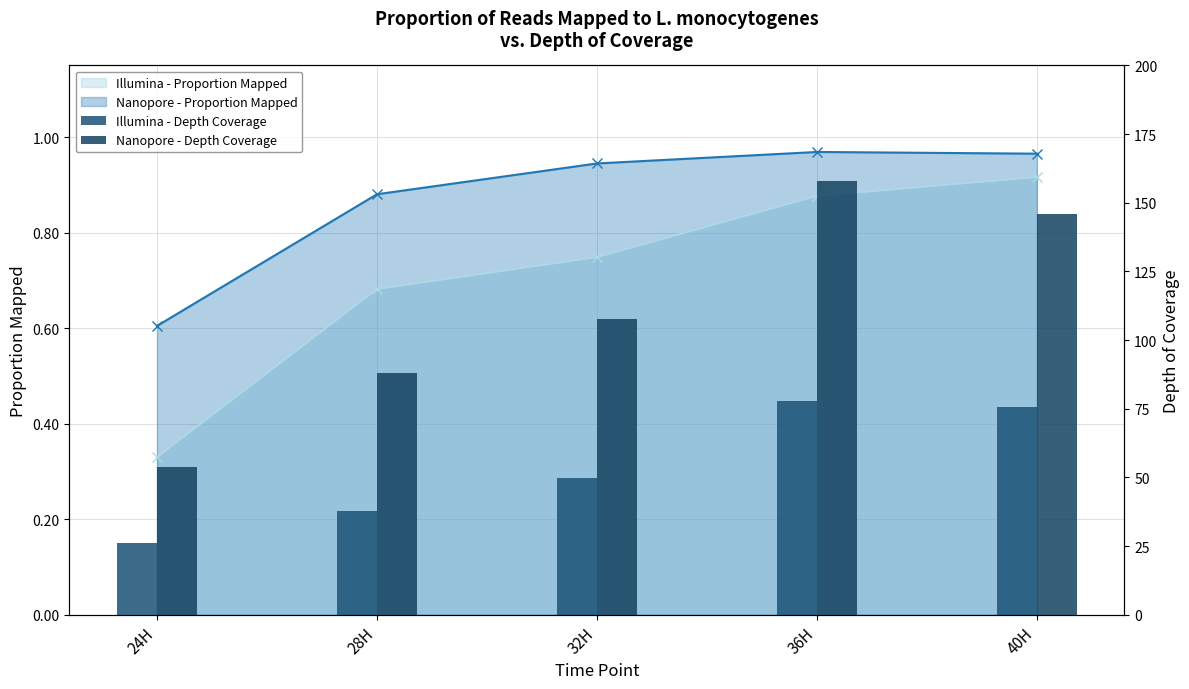

Which category has the highest value in the Illumina - Depth Coverage series?

36H